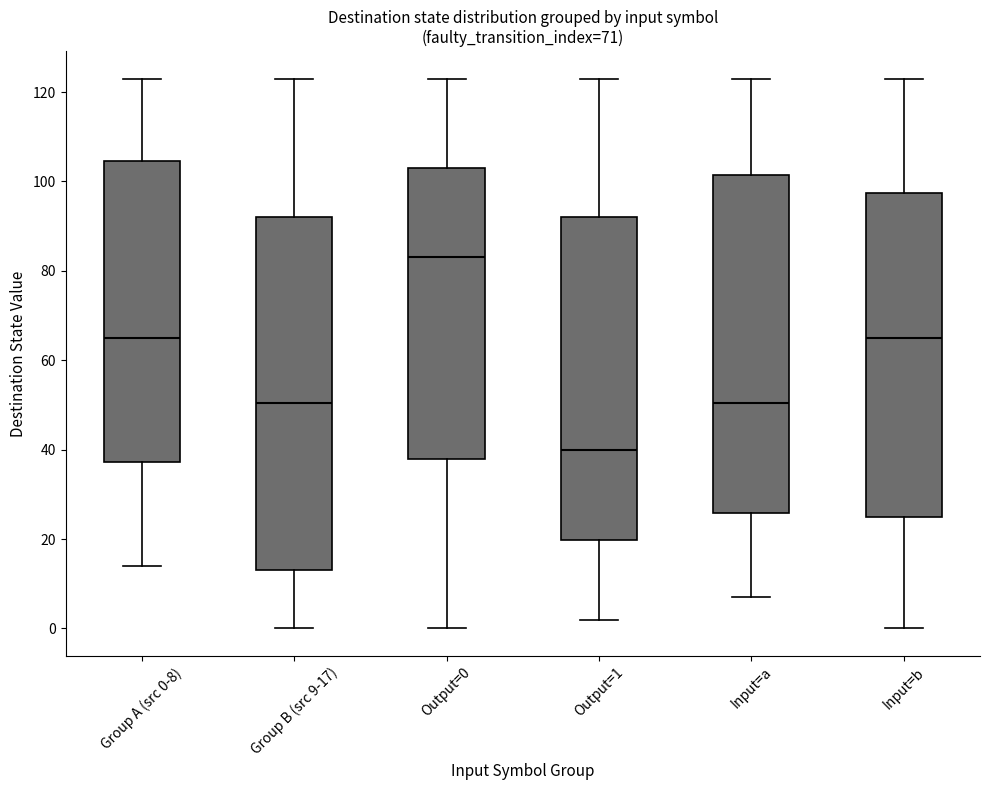

Reading left to right, read every box against the y-axis: the position of its median line, the range the box covers, and the ends of its whiskers. The values are not printed on the chart, so give them approximately, as read against the axis.

Group A (src 0-8): median 66, box 38 to 104, whiskers 14 to 124
Group B (src 9-17): median 50, box 14 to 92, whiskers 0 to 124
Output=0: median 84, box 38 to 104, whiskers 0 to 124
Output=1: median 40, box 20 to 92, whiskers 2 to 124
Input=a: median 50, box 26 to 102, whiskers 8 to 124
Input=b: median 66, box 26 to 98, whiskers 0 to 124